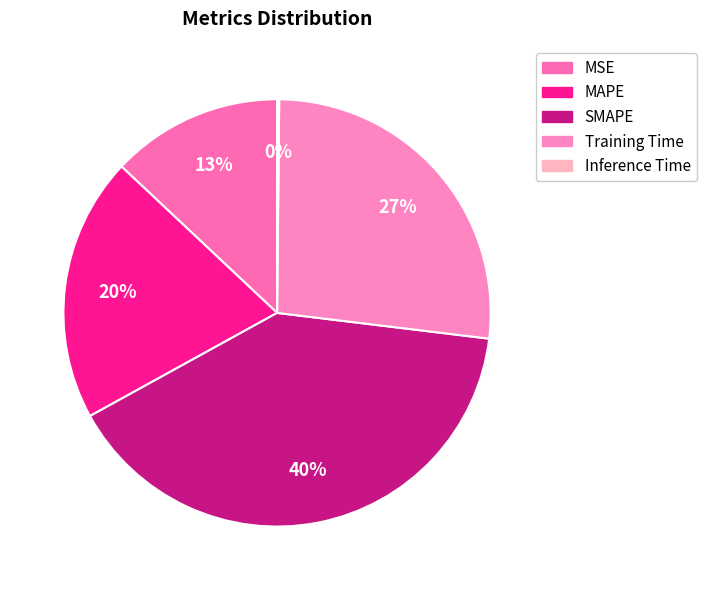

Count the number of slices in the pie.

5